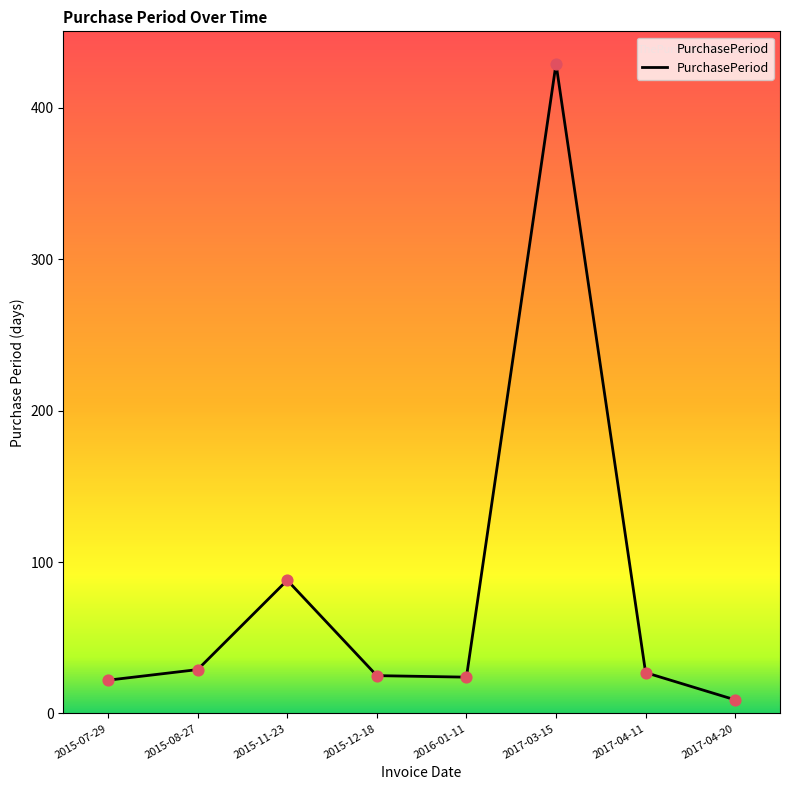

What is the change in value from 2015-07-29 to 2017-03-15?

+407